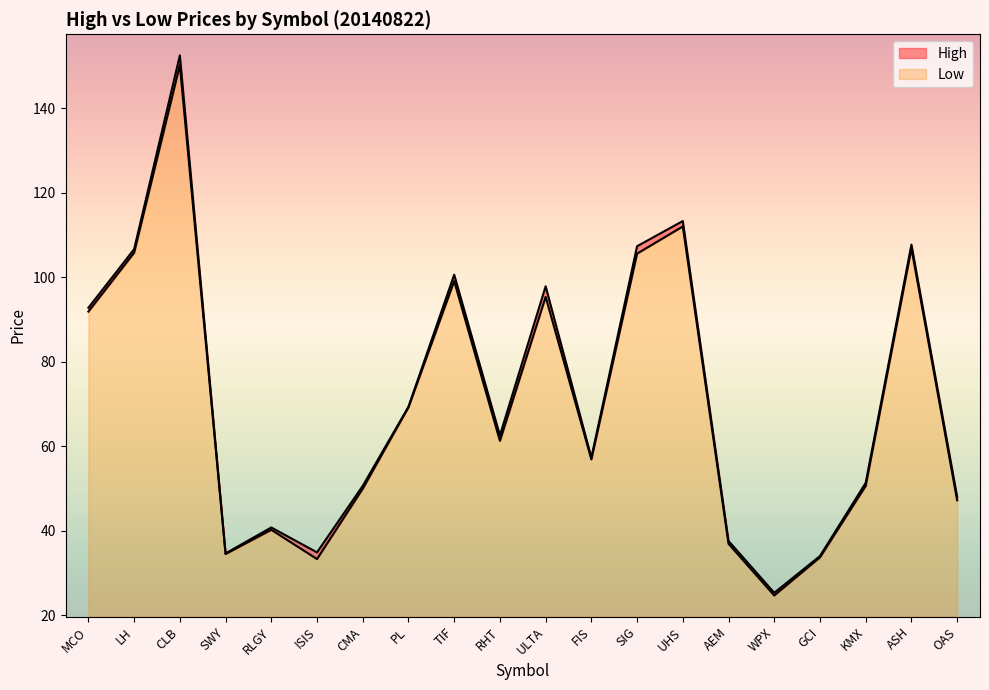

Between CLB and UHS, which series saw the biggest shift?

High